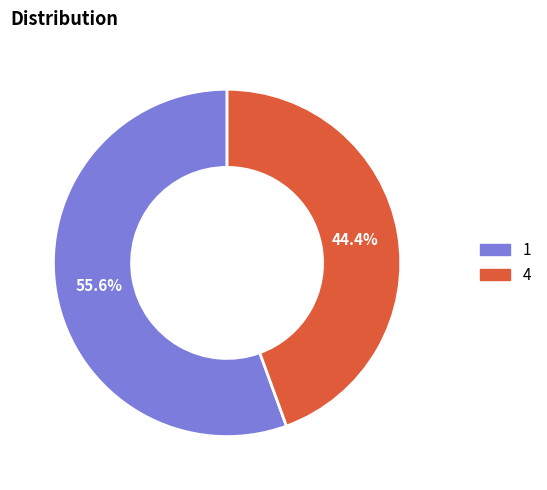

Is there a majority slice in this chart?

Yes